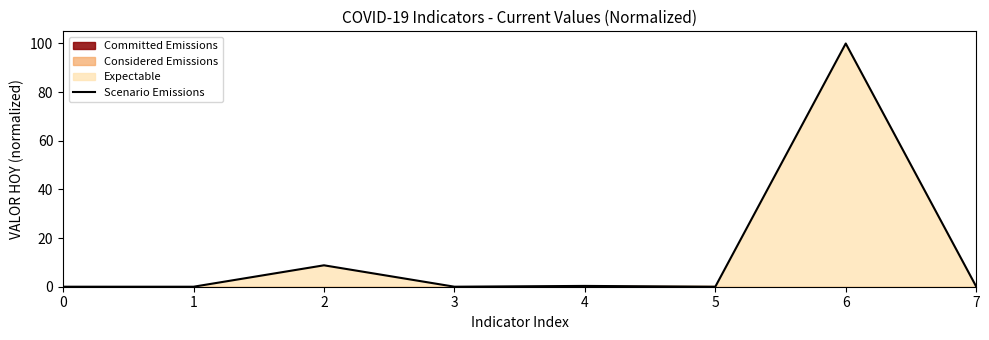

Reading left to right, extract all data points from this chart.

0.0	0.0	8.8	0.0	0.3	0.0	100.0	0.1